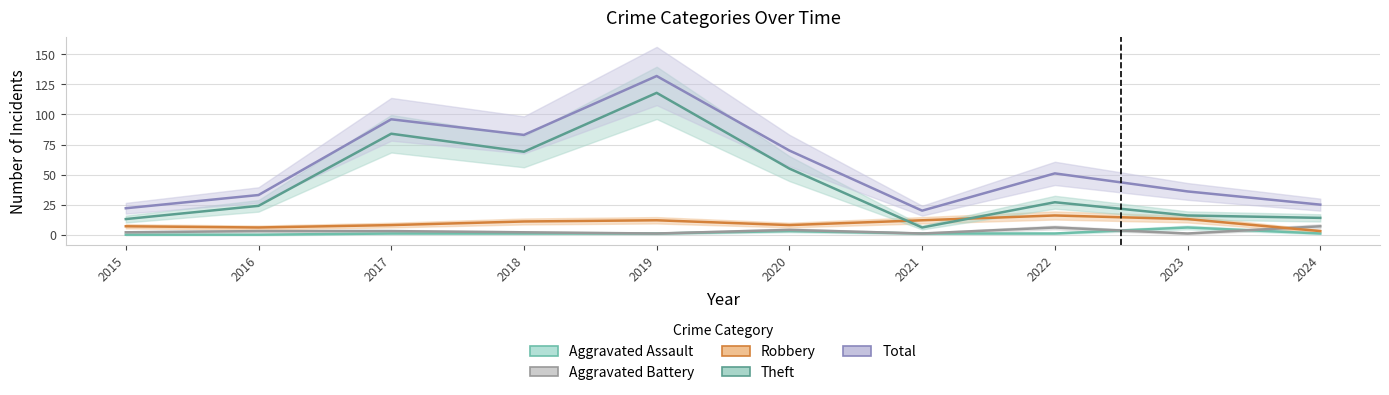

True or false: Aggravated Assault and Total cross at least once.

False